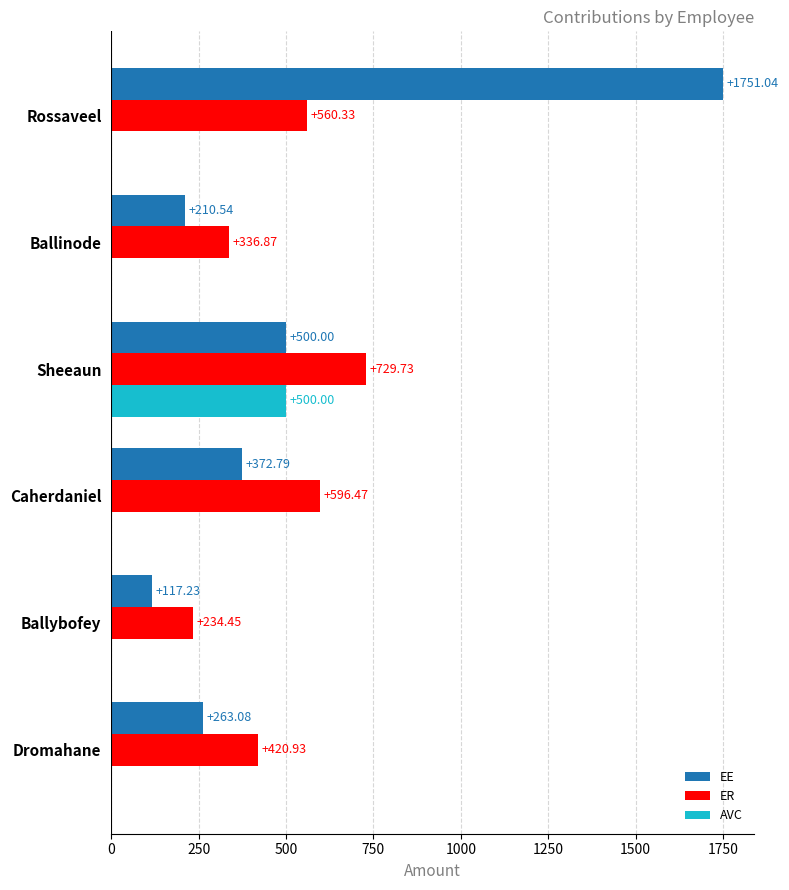

Which series changed the most between Ballybofey and Sheeaun?

AVC